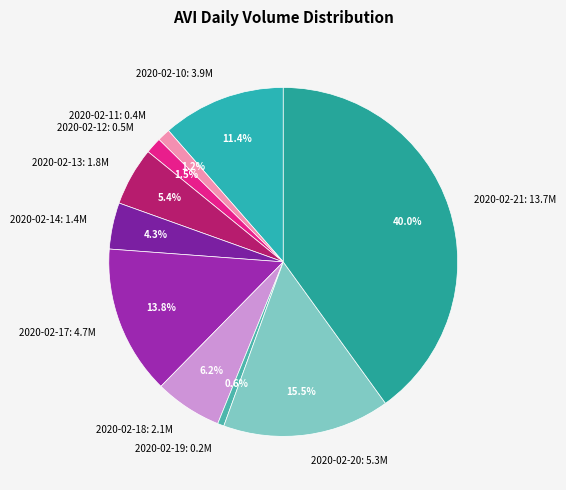

Do 2020-02-19 and 2020-02-17 together represent more than half of the pie?

No